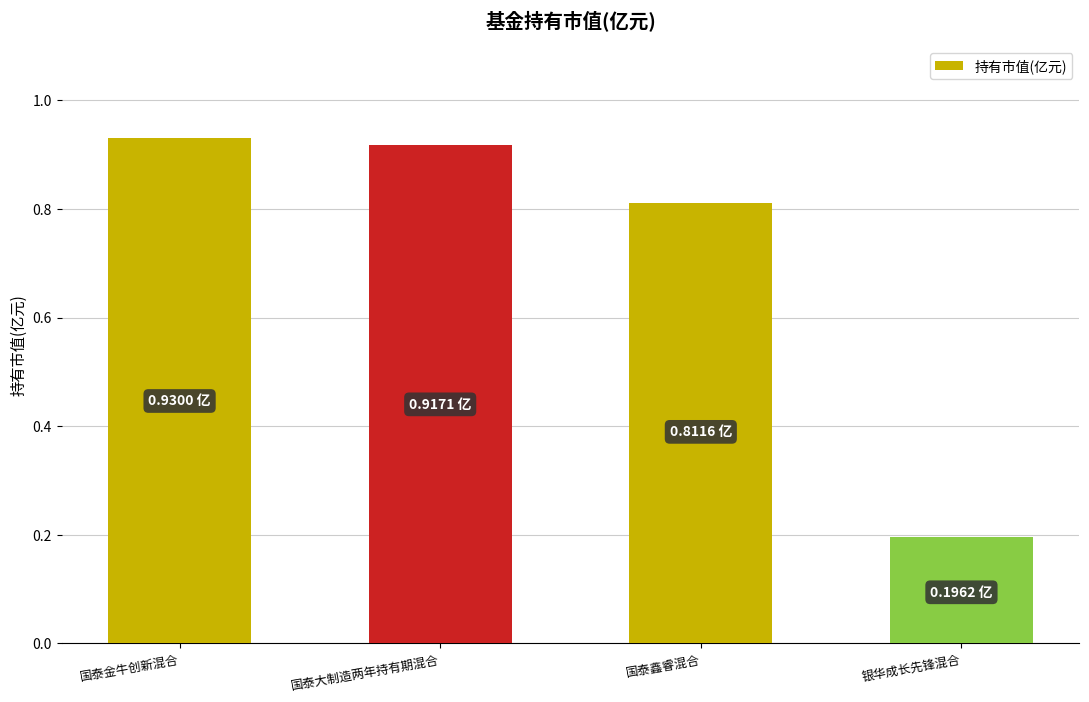

List the labels in order of value, largest first.

国泰金牛创新混合, 国泰大制造两年持有期混合, 国泰鑫睿混合, 银华成长先锋混合